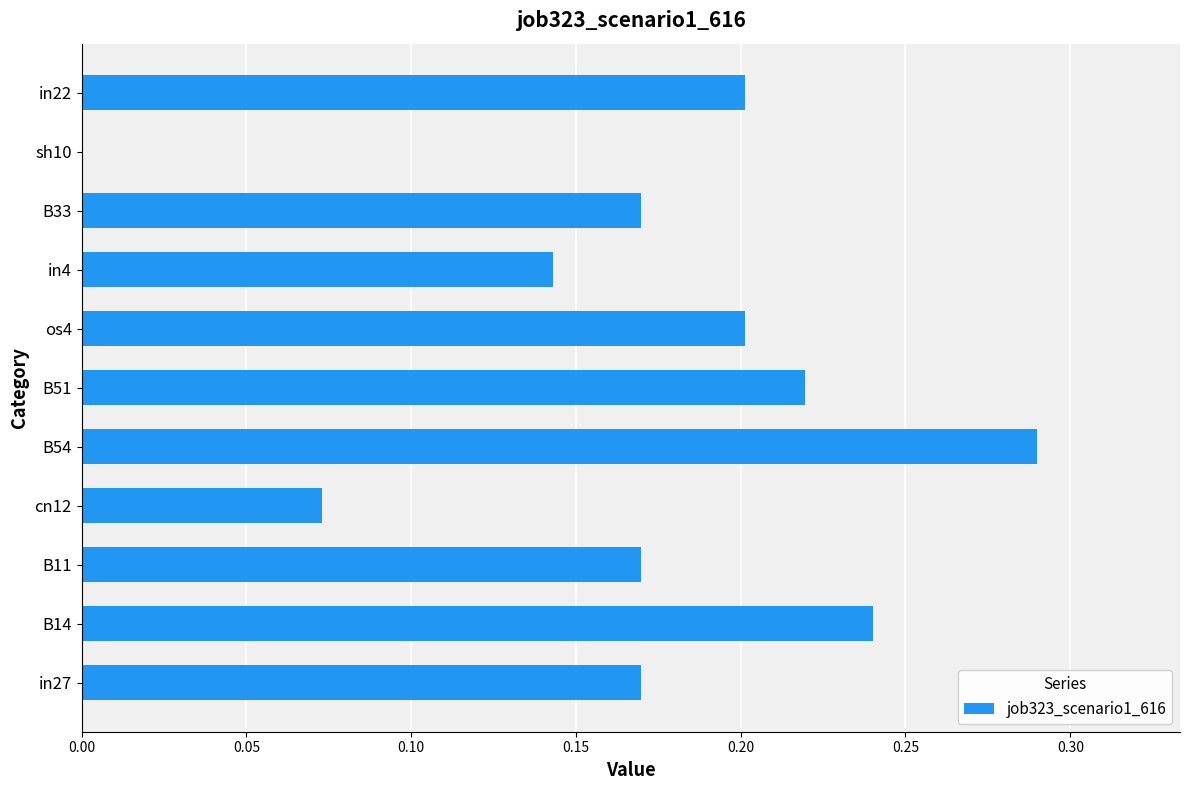

Between B11 and cn12, which is larger?

B11